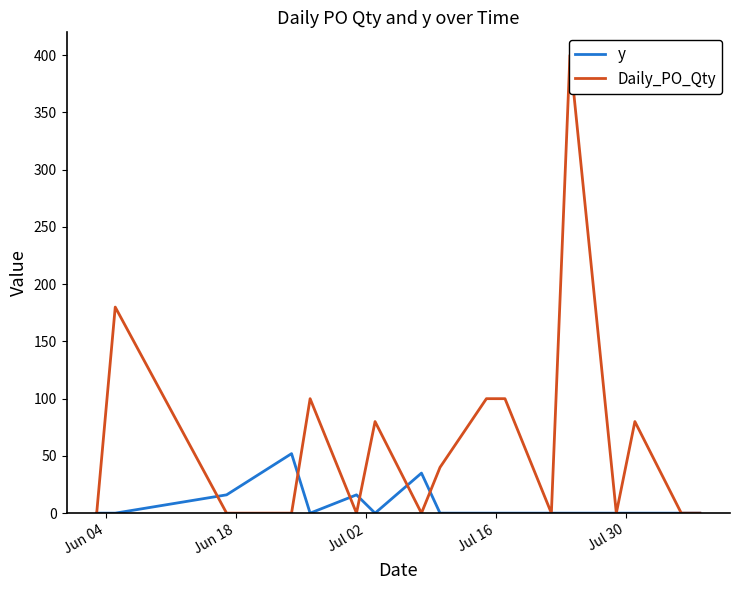

What is the highest value of the y series?

52